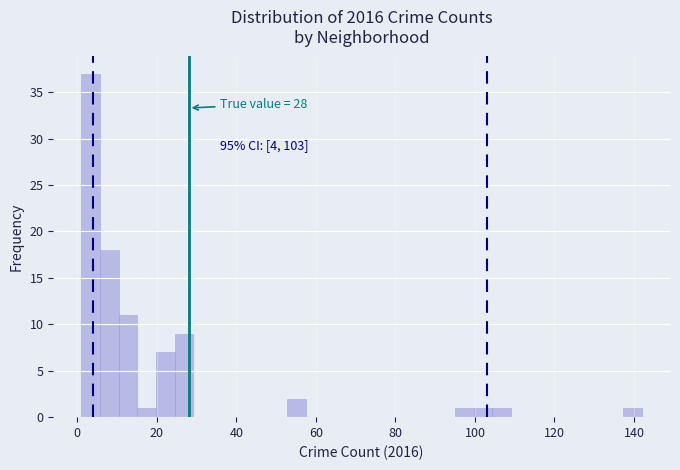

Read against the x-axis, roughly where is the centre of the tallest bar?

4